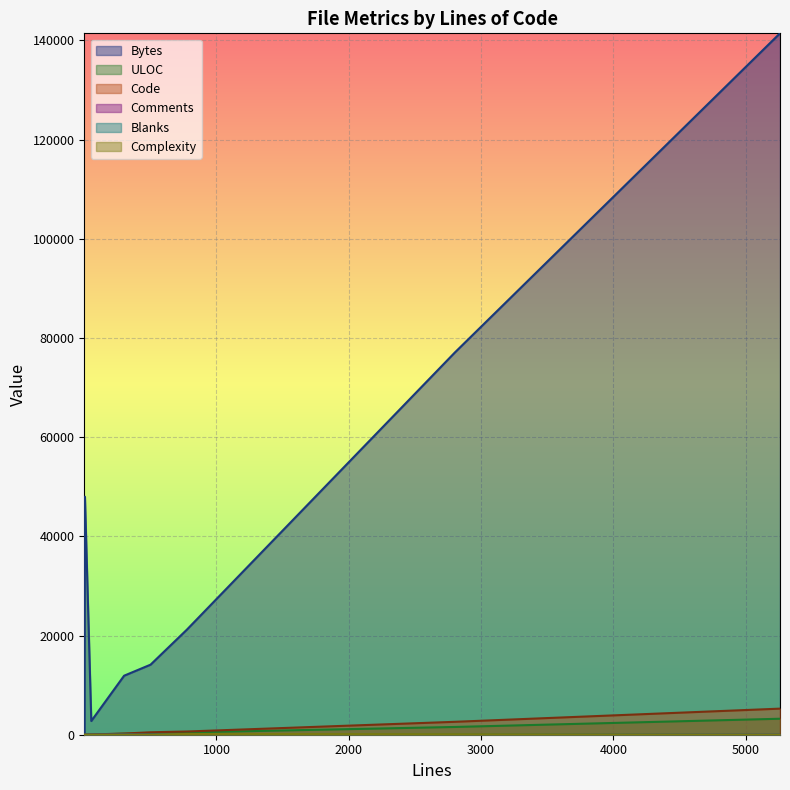

What is the spread (max minus min) of values at 54?

2766